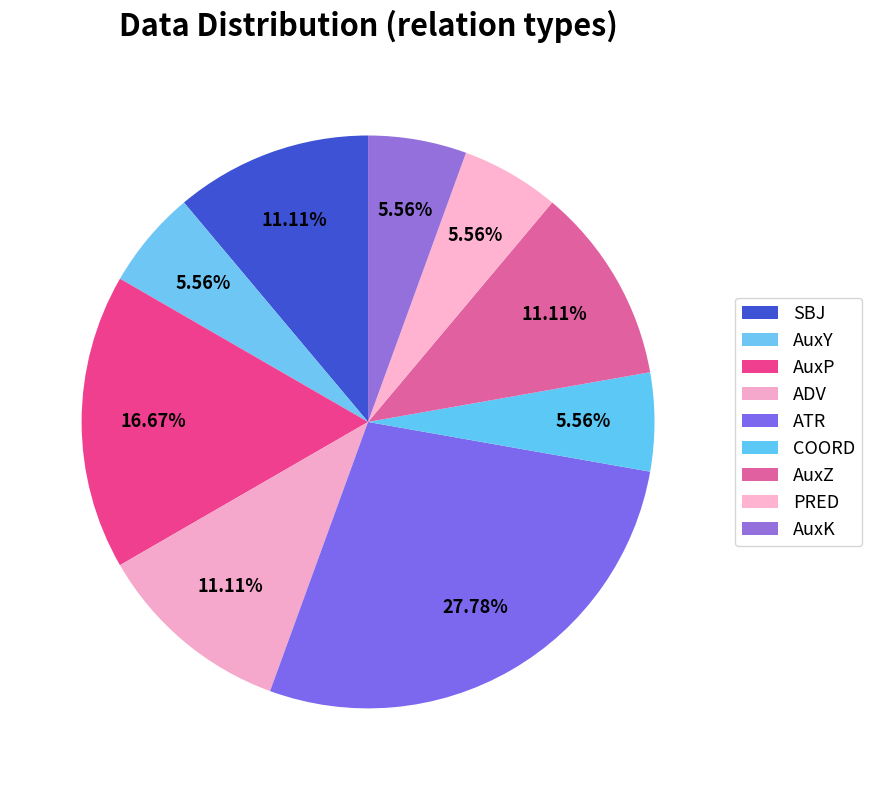

Which slice is the smallest?

AuxY